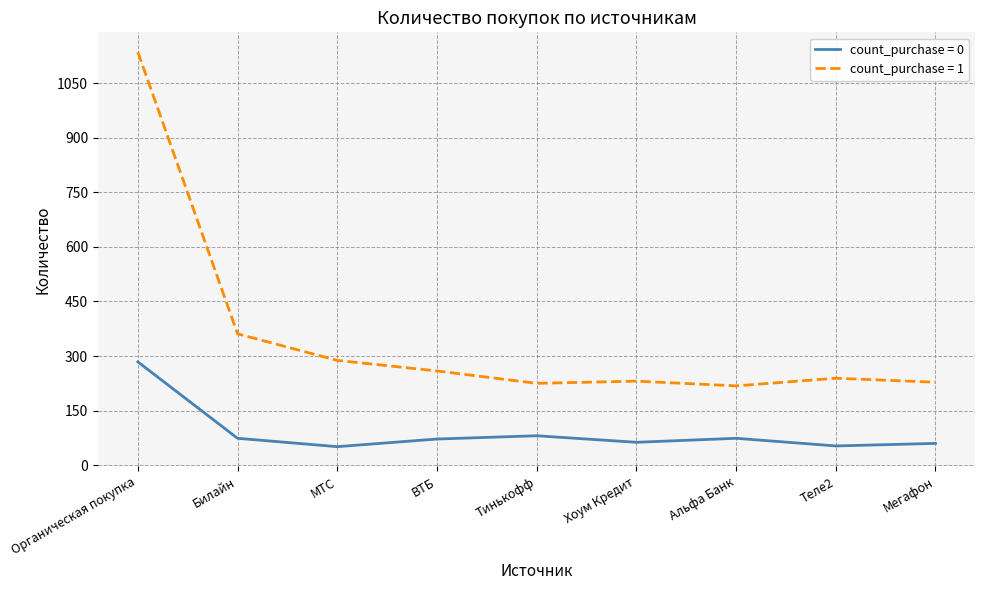

What are all the series names shown in the legend?

count_purchase = 0, count_purchase = 1